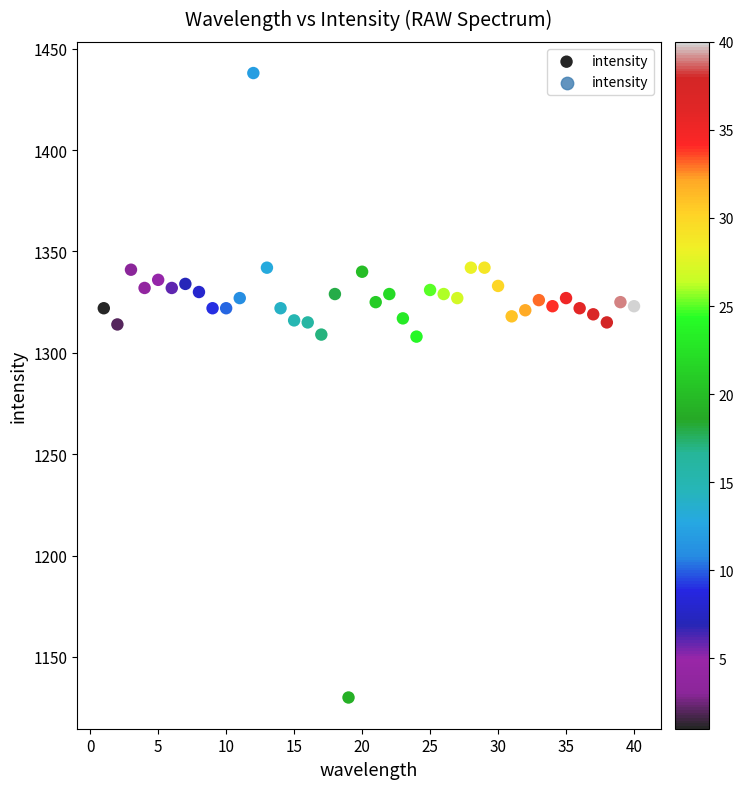

What is the range of Y values (max minus min)?

308